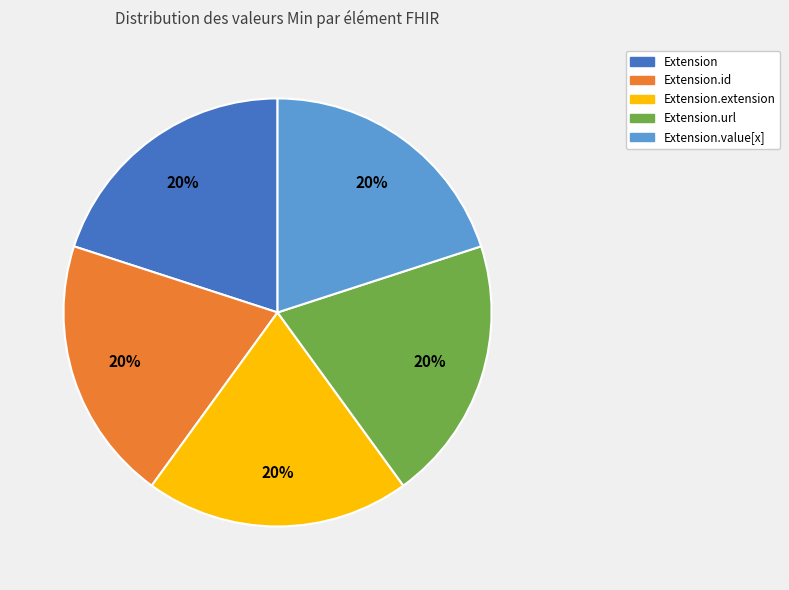

Does any single category account for the majority?

No